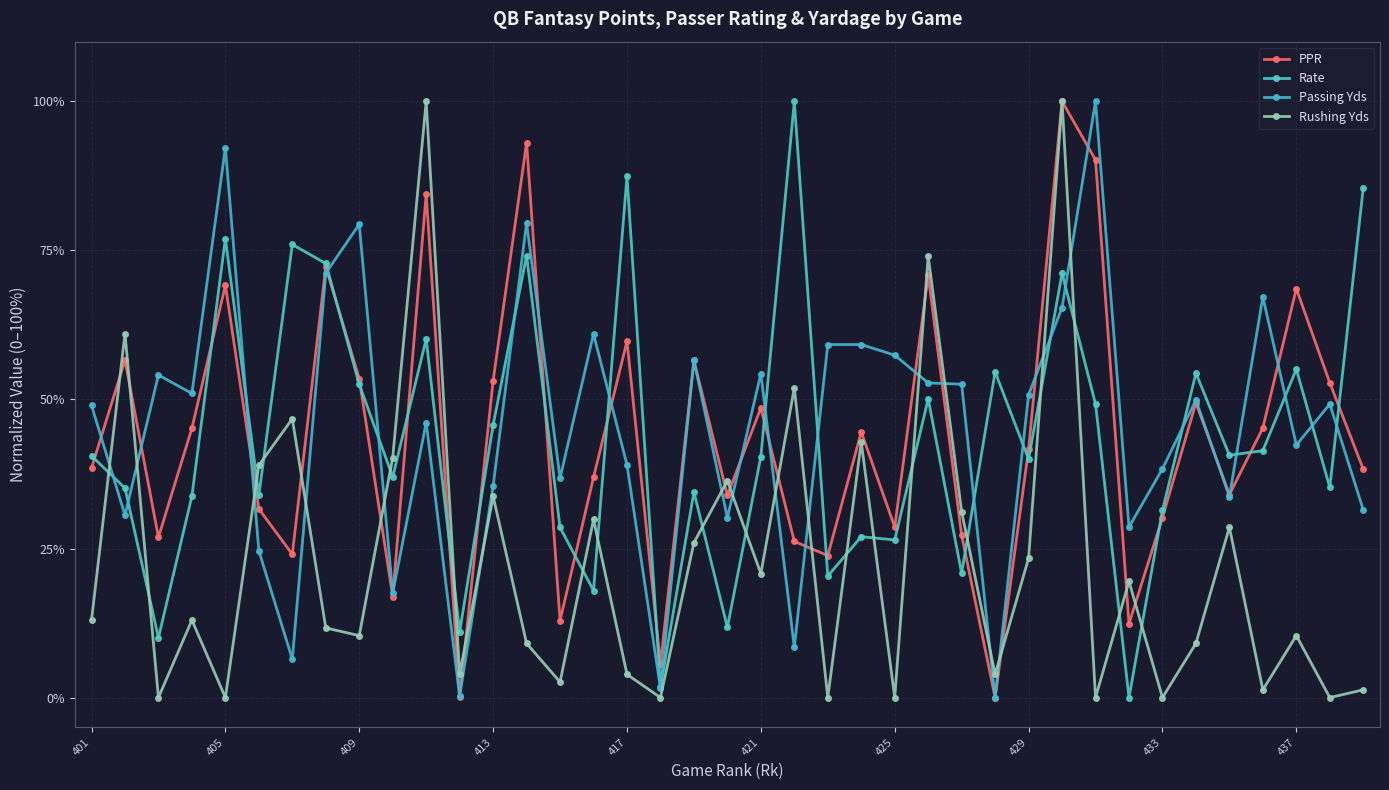

What is the highest value of the Rushing Yds series?

100.0